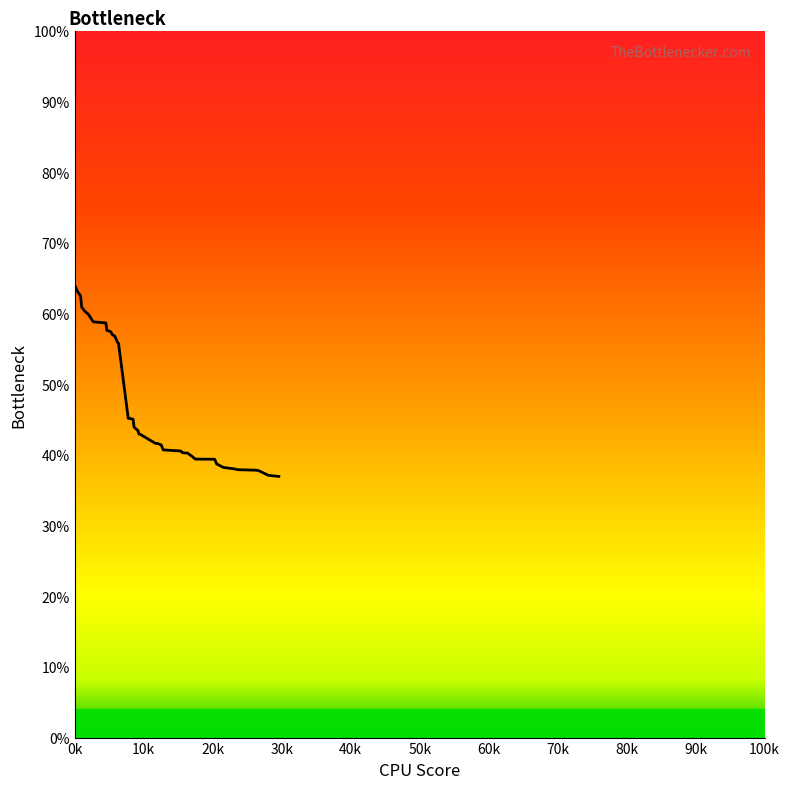

What is the sum of all values?

1902.7